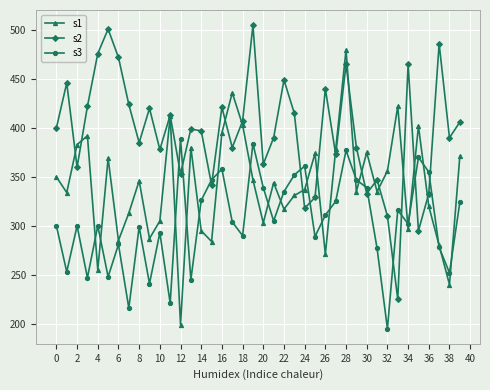

True or false: s2 and s3 intersect in this chart.

True